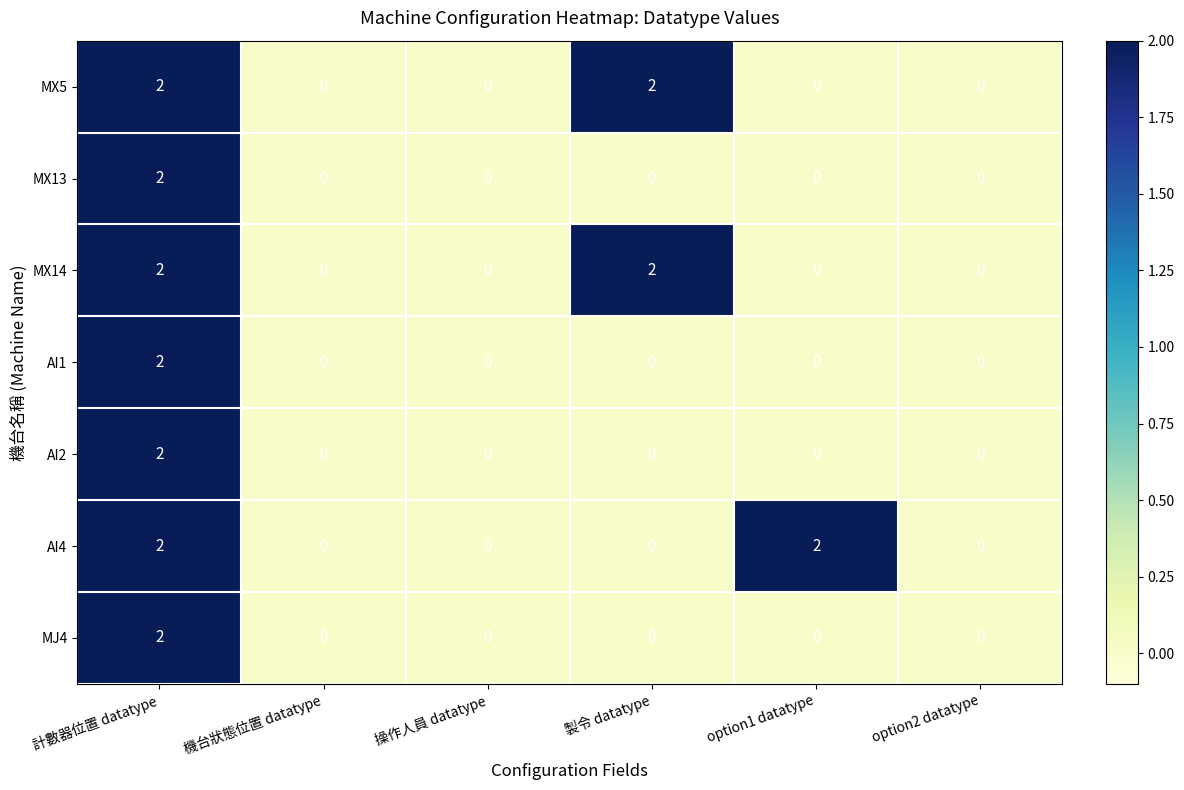

Count the AI1 values in the range 0 to 1.

5